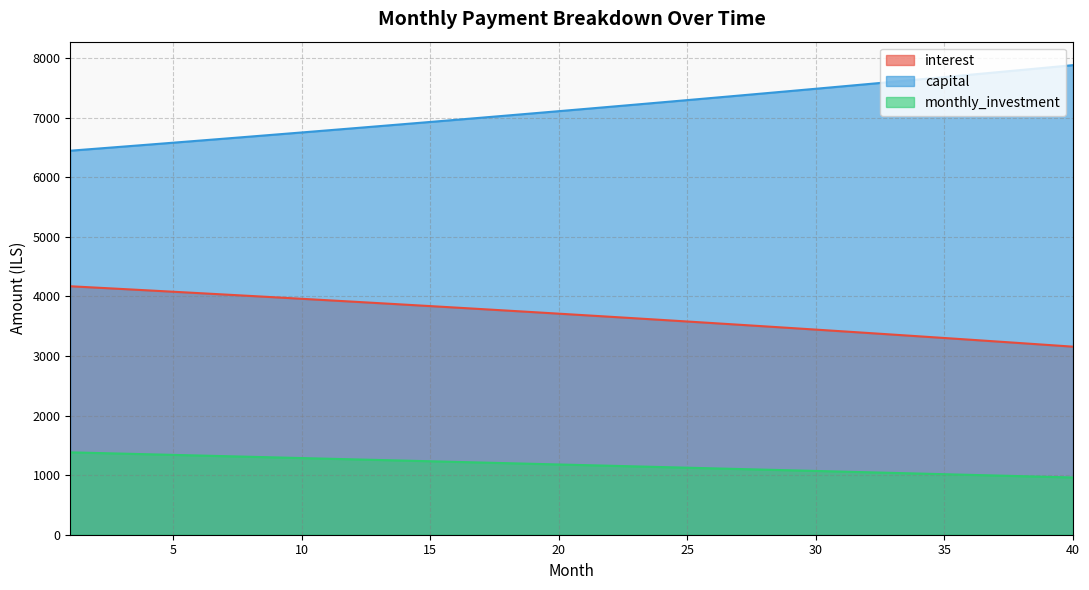

At 6, list the series in order from largest to smallest.

capital, interest, monthly_investment